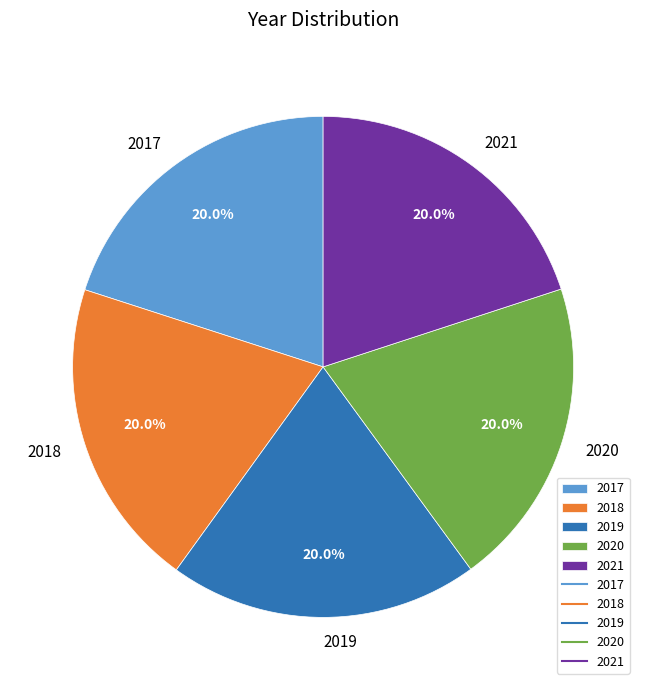

What is the total percentage of 2021 and 2019?

40.0%